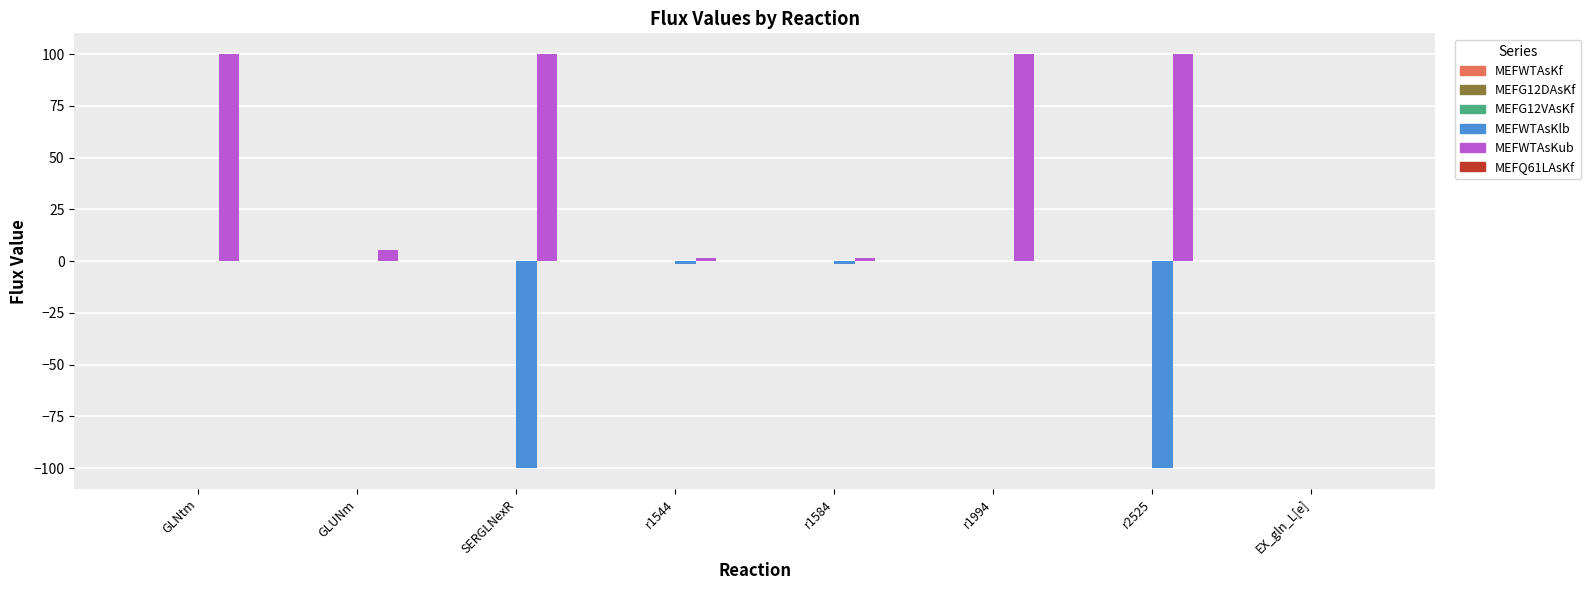

Between GLNtm and EX_gln_L[e], which series saw the biggest shift?

MEFWTAsKub